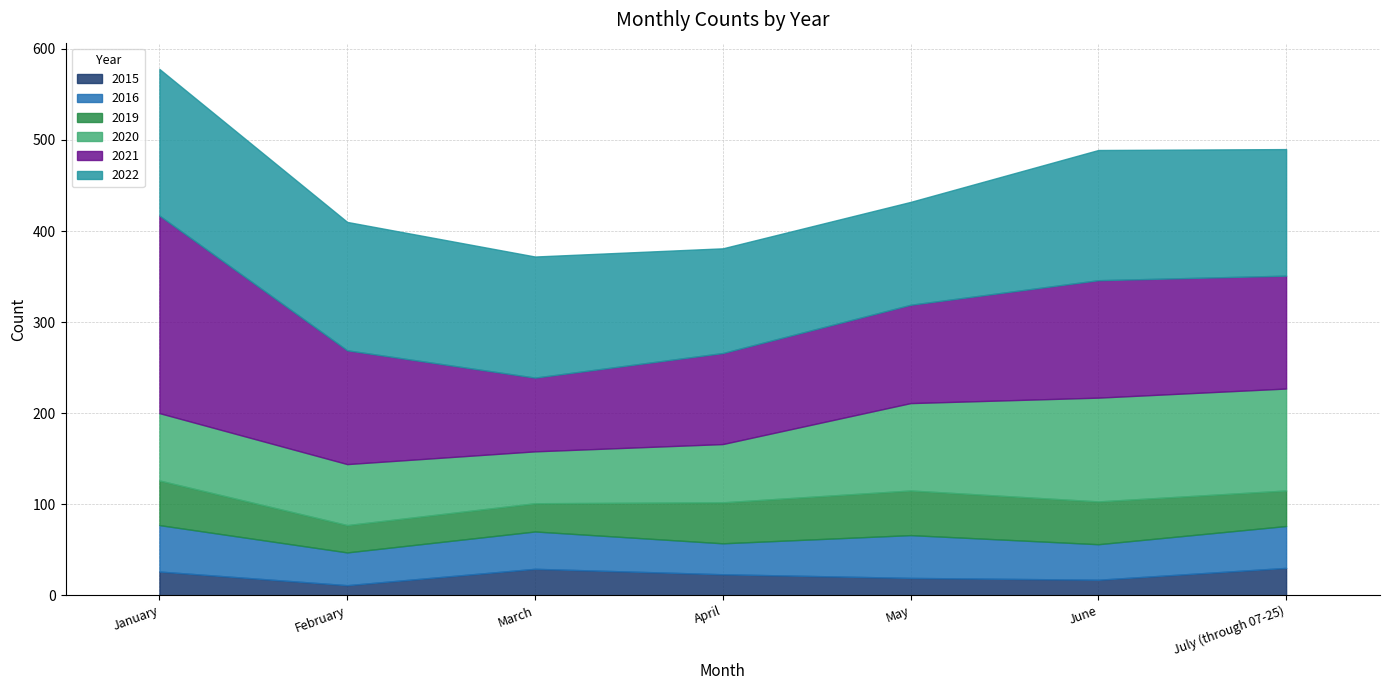

Which series has the largest range (max minus min)?

2021